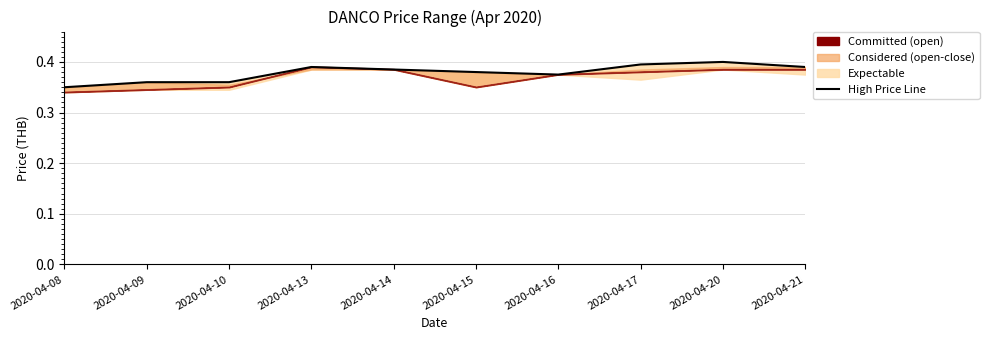

Read the value at 2020-04-09.

0.4